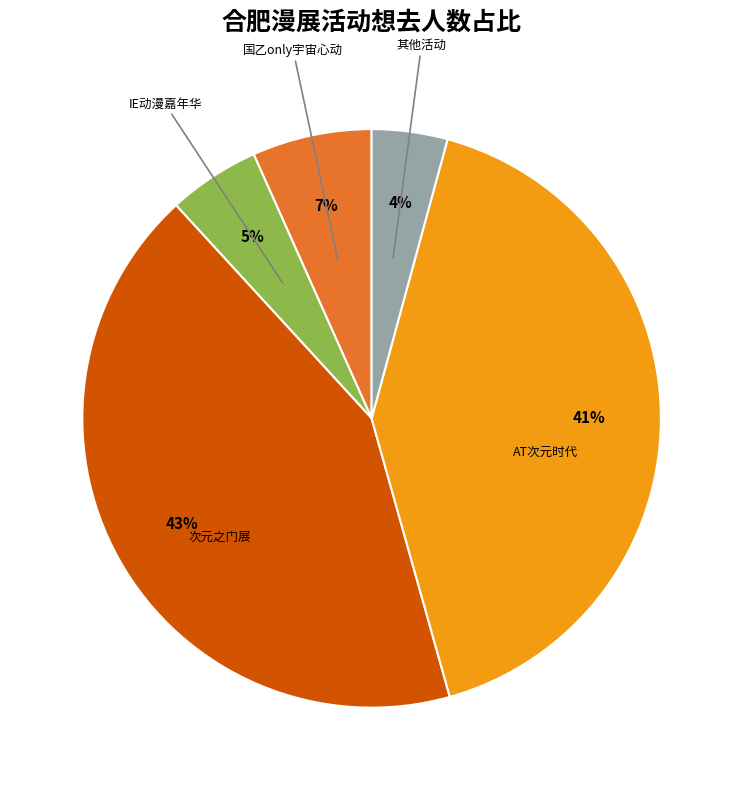

To the nearest percent, what is the average slice percentage?

20%